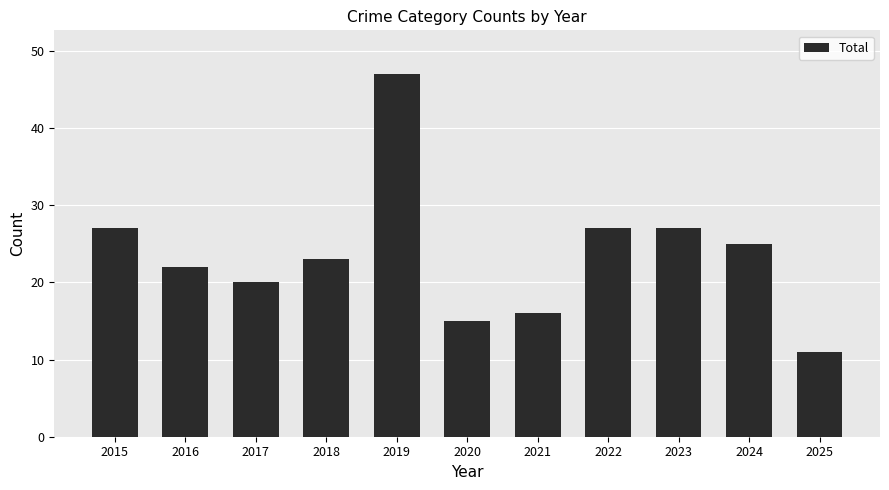

Reading right to left, extract all data points from this chart.

2025=11	2024=25	2023=27	2022=27	2021=16	2020=15	2019=47	2018=23	2017=20	2016=22	2015=27